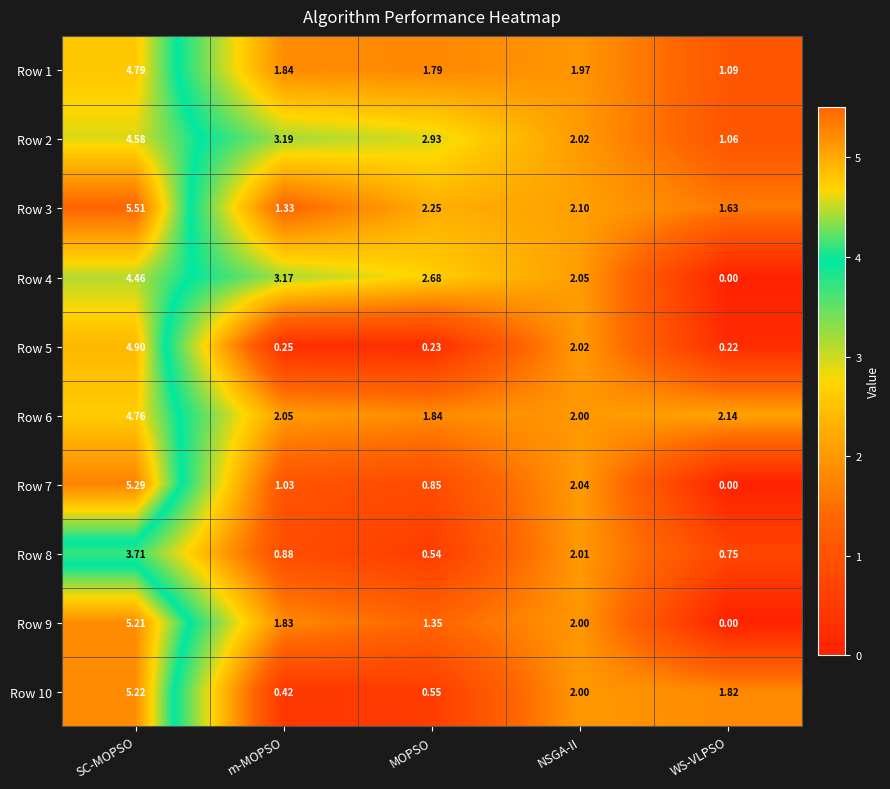

How many distinct data groups are displayed?

10